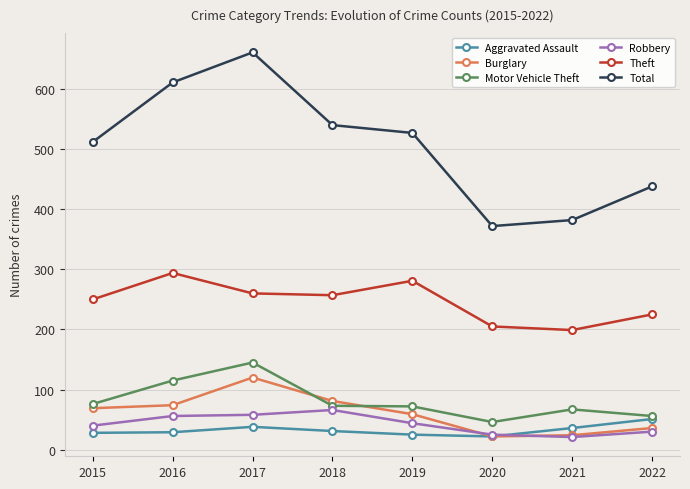

At which label does Burglary reach its peak?

2017